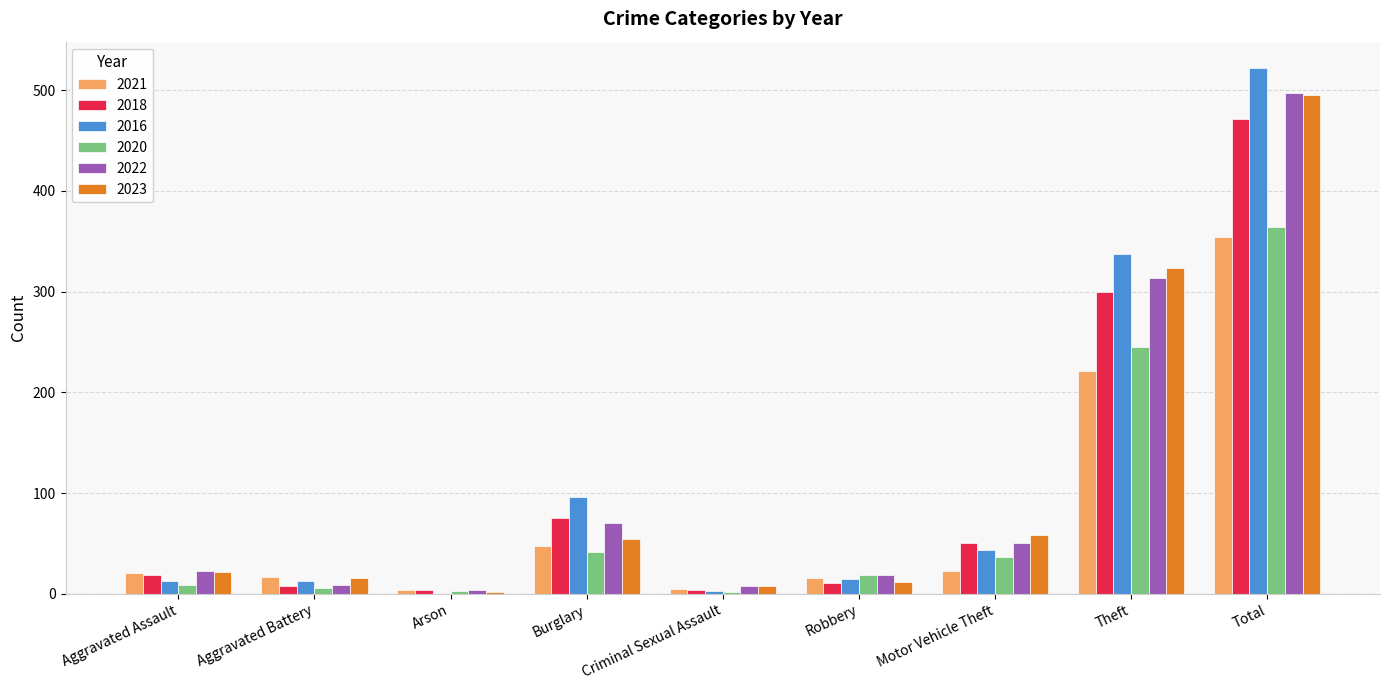

How many distinct data groups are displayed?

6